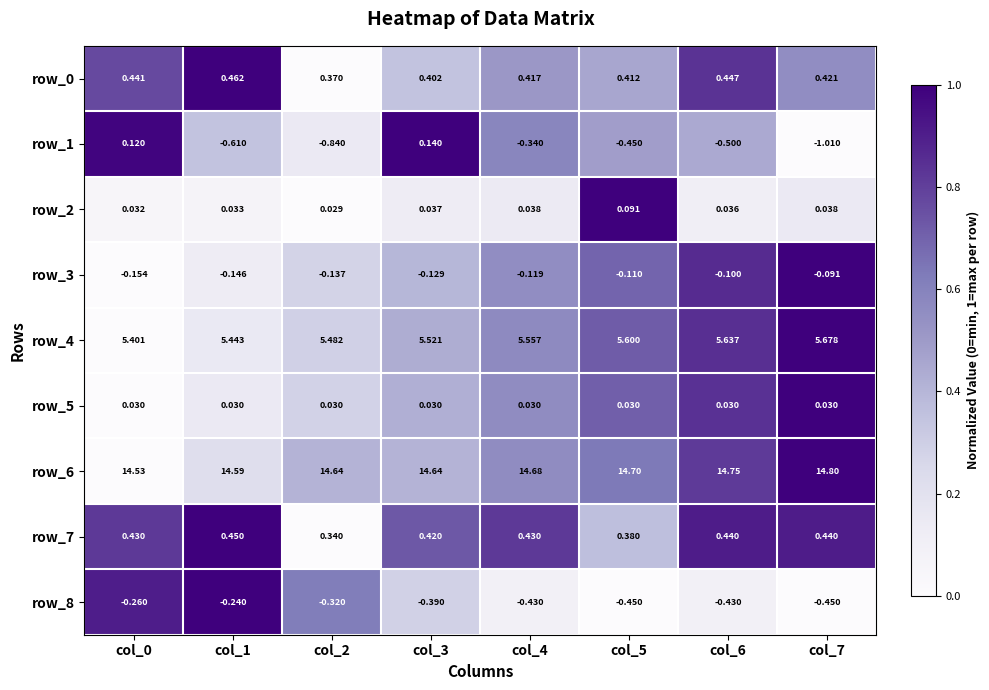

Is the value of row_2 at col_1 greater than the value of row_7 at col_1?

No